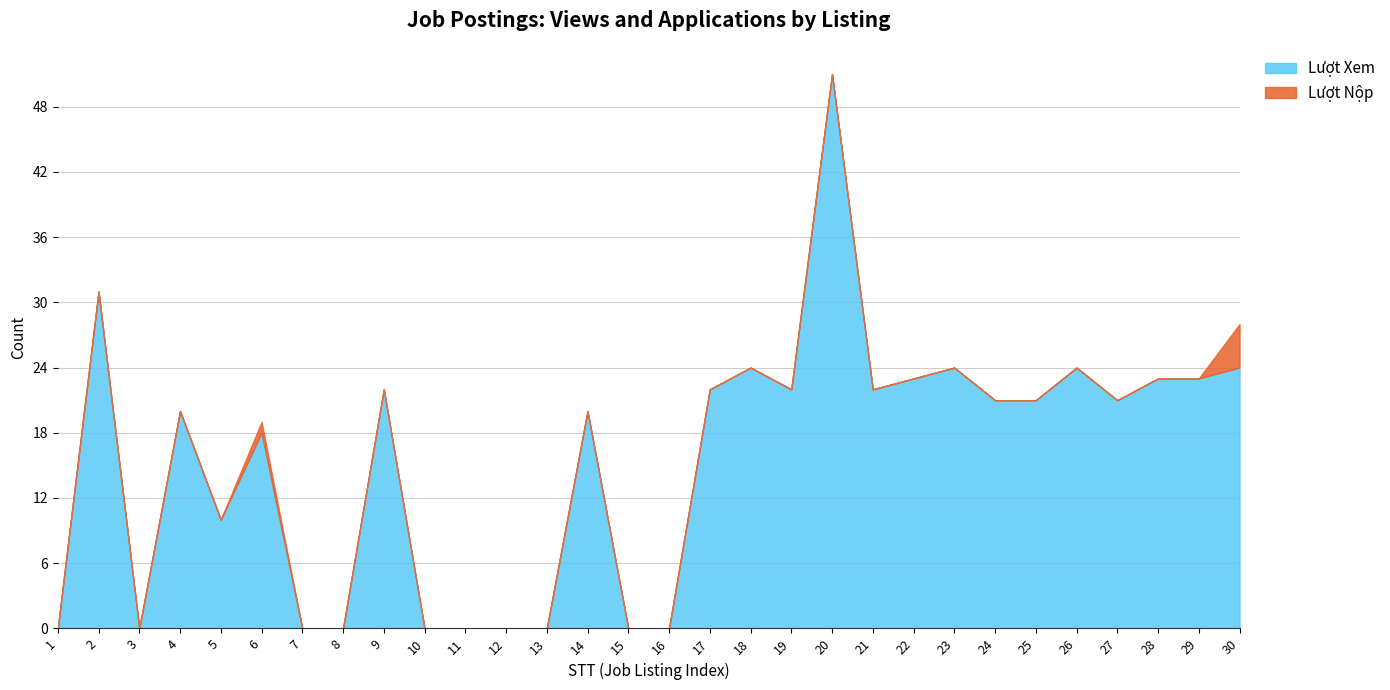

How many interior local peaks does the Lượt Nộp series have?

1